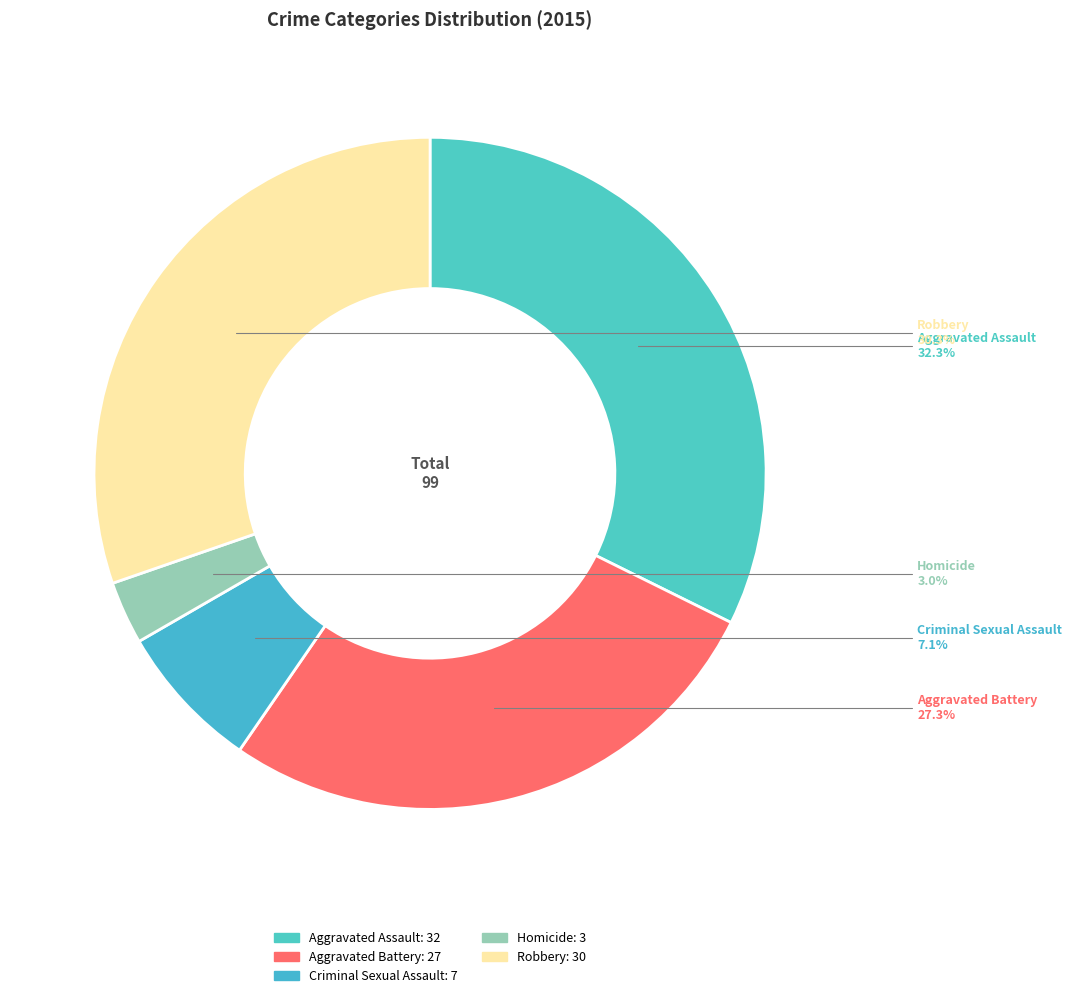

Which slice is the largest?

Aggravated Assault